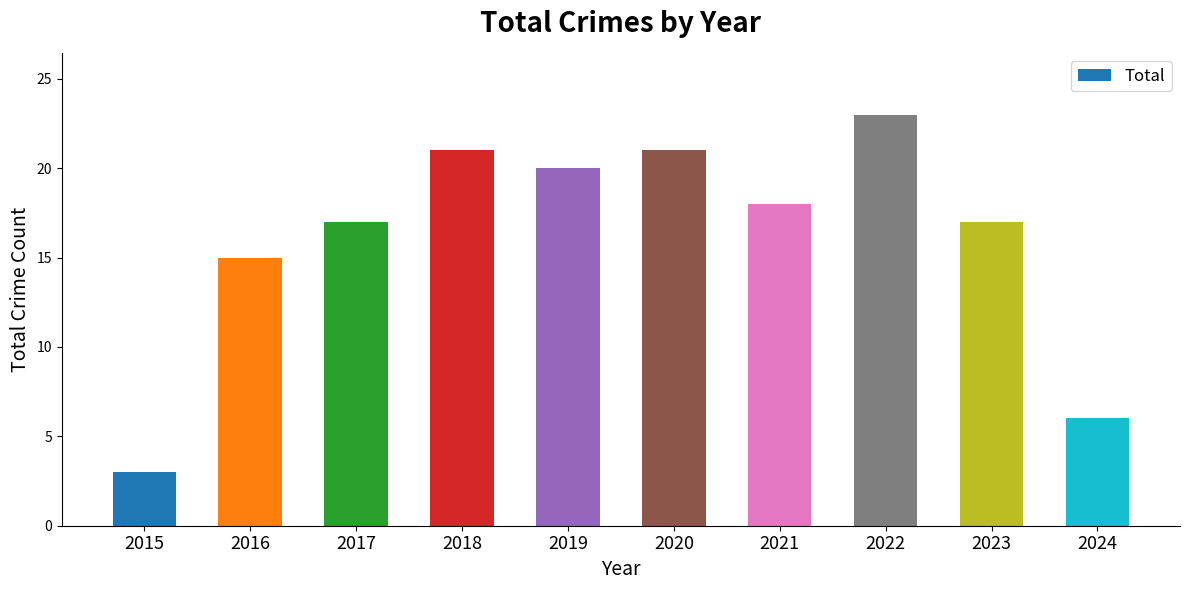

Where is the data nearest to the value 13?

2016